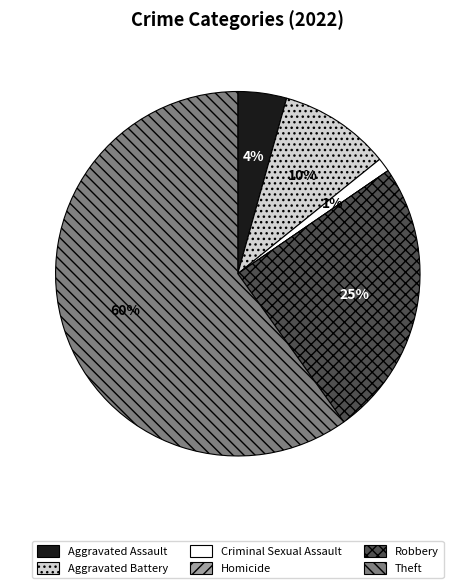

Between Criminal Sexual Assault and Aggravated Assault, which is larger?

Aggravated Assault